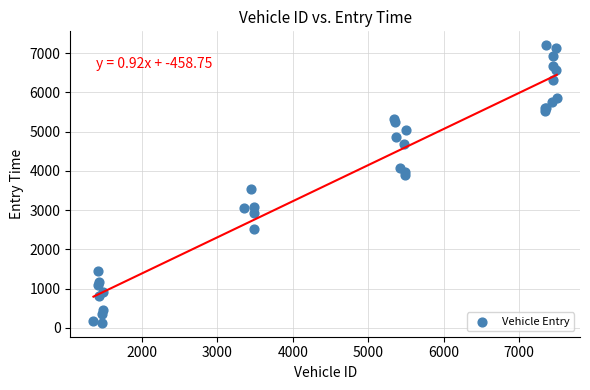

What Y value in the scatter plot is closest to 3665?

3549.0